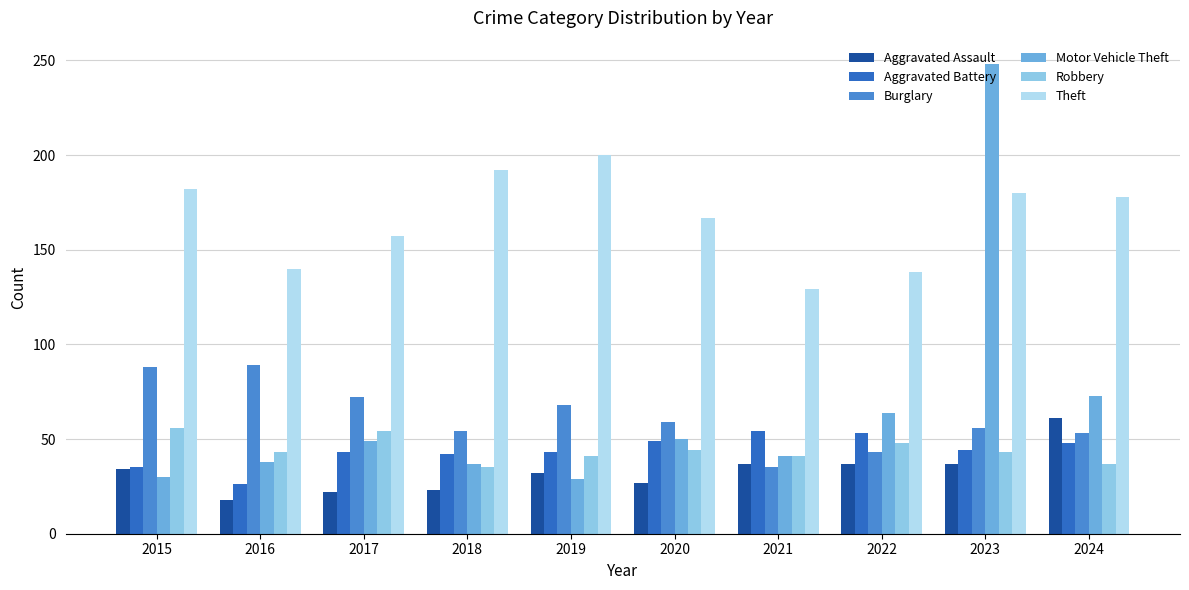

What is the value of the Motor Vehicle Theft bar at the 5th from the left?

29